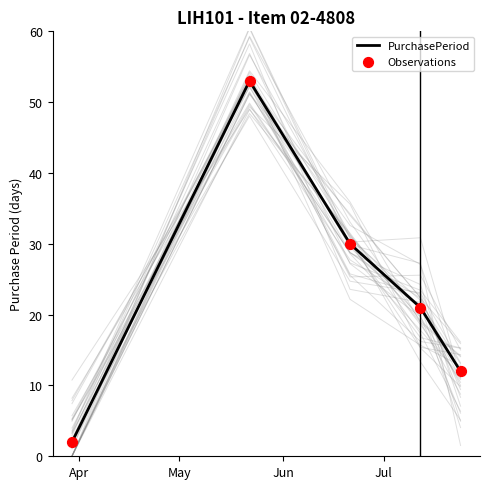

What are all the series names shown in the legend?

PurchasePeriod, Observations